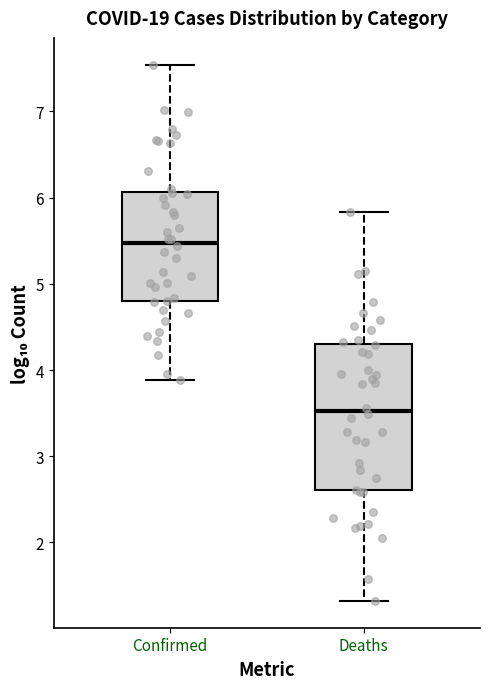

Reading left to right, transcribe this box plot: for each box, give where its median line is, the range the box spans, and where its two whiskers end, as read against the y-axis. The values are not printed on the chart, so give them approximately, as read against the axis.

Confirmed: median 5.5, box 4.8 to 6.1, whiskers 3.9 to 7.5
Deaths: median 3.5, box 2.6 to 4.3, whiskers 1.3 to 5.8